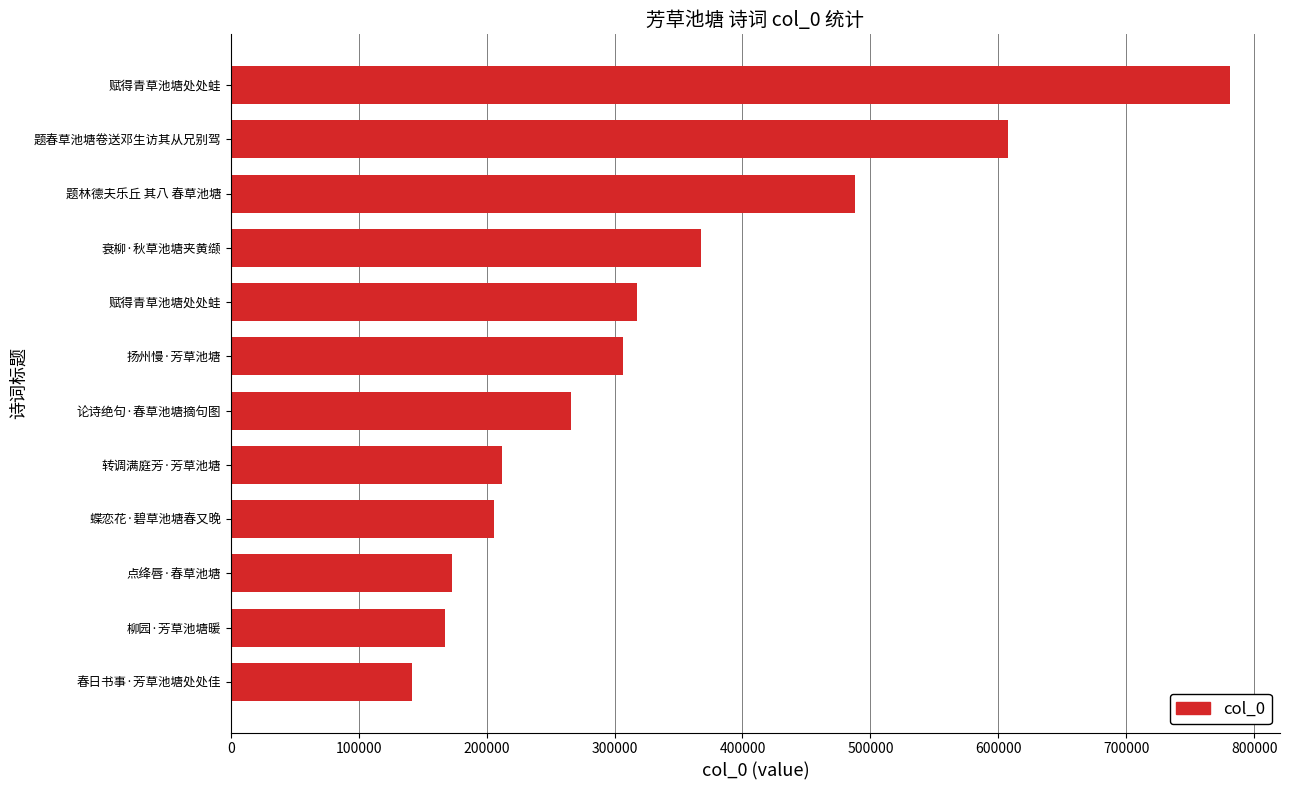

What is the minimum value shown in the chart?

142005